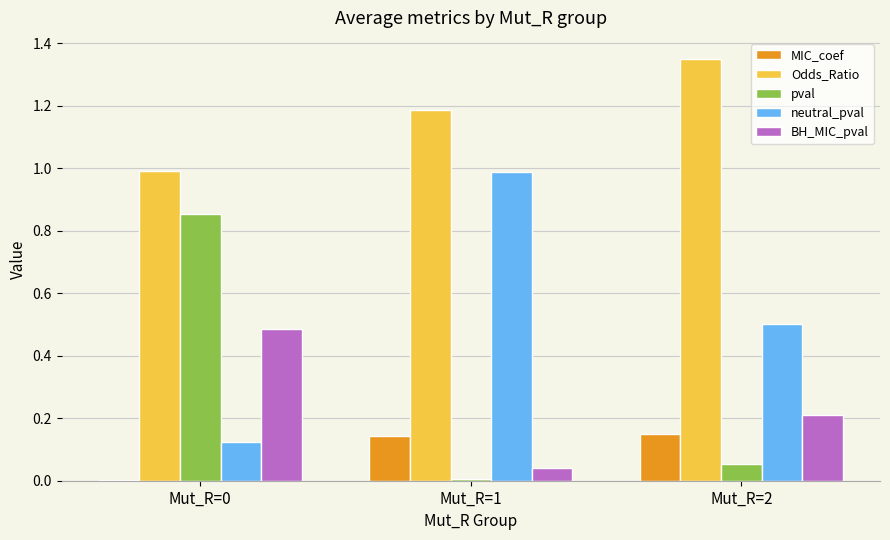

The value of Odds_Ratio at Mut_R=1 is 1.2. True or false?

True